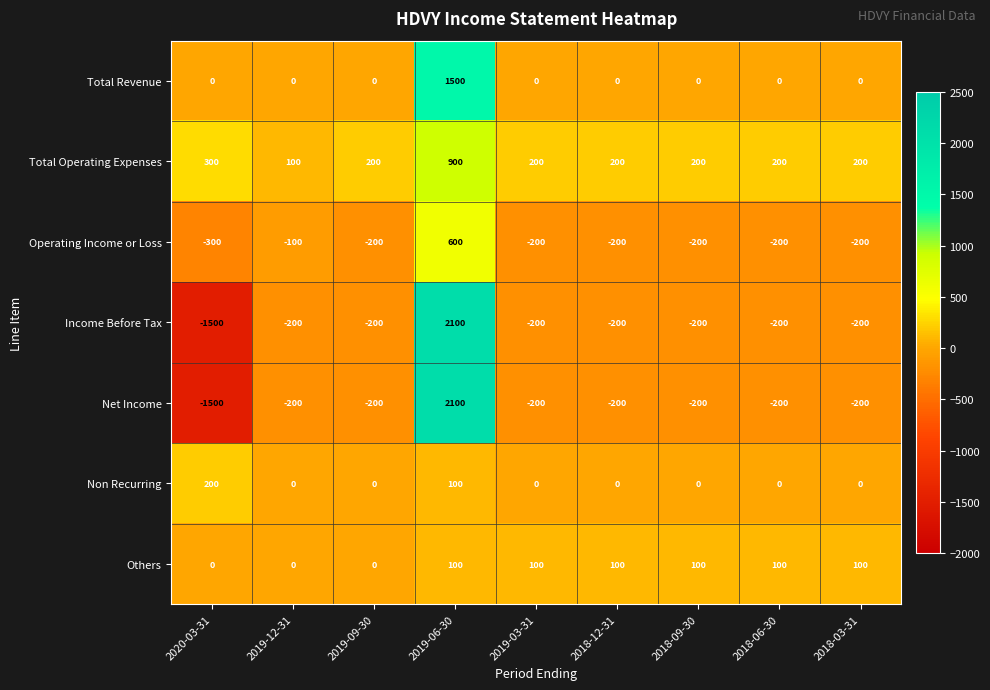

The Total Operating Expenses series shows 78 at 2018-03-31. True or false?

False